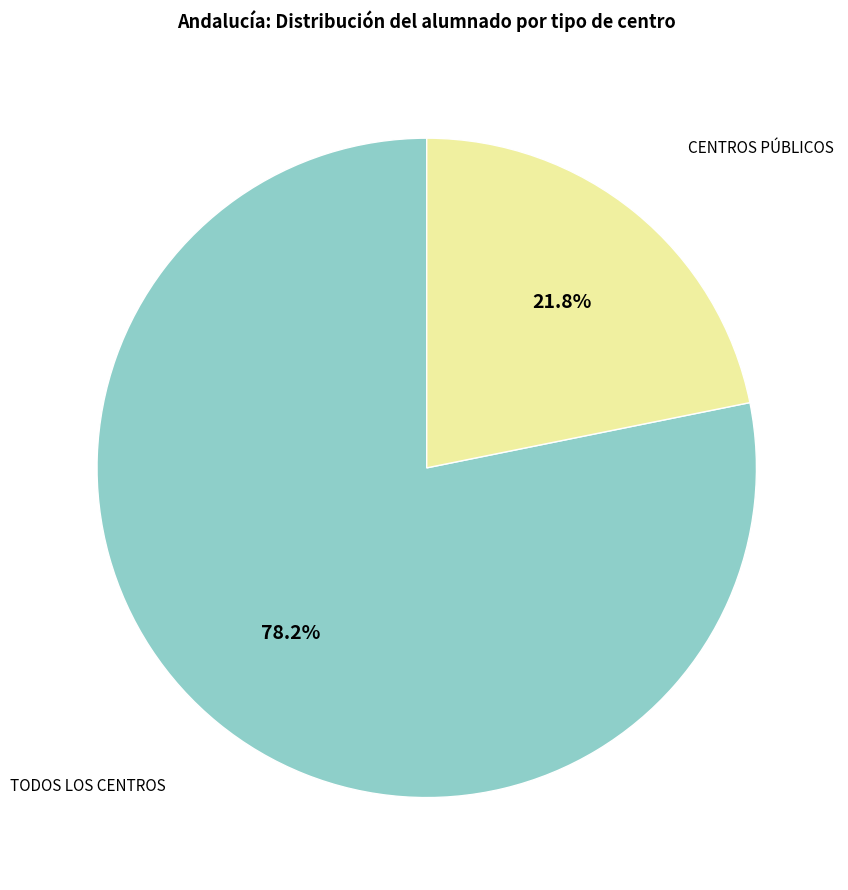

What percentage is the CENTROS PÚBLICOS slice, to the nearest percent?

22%